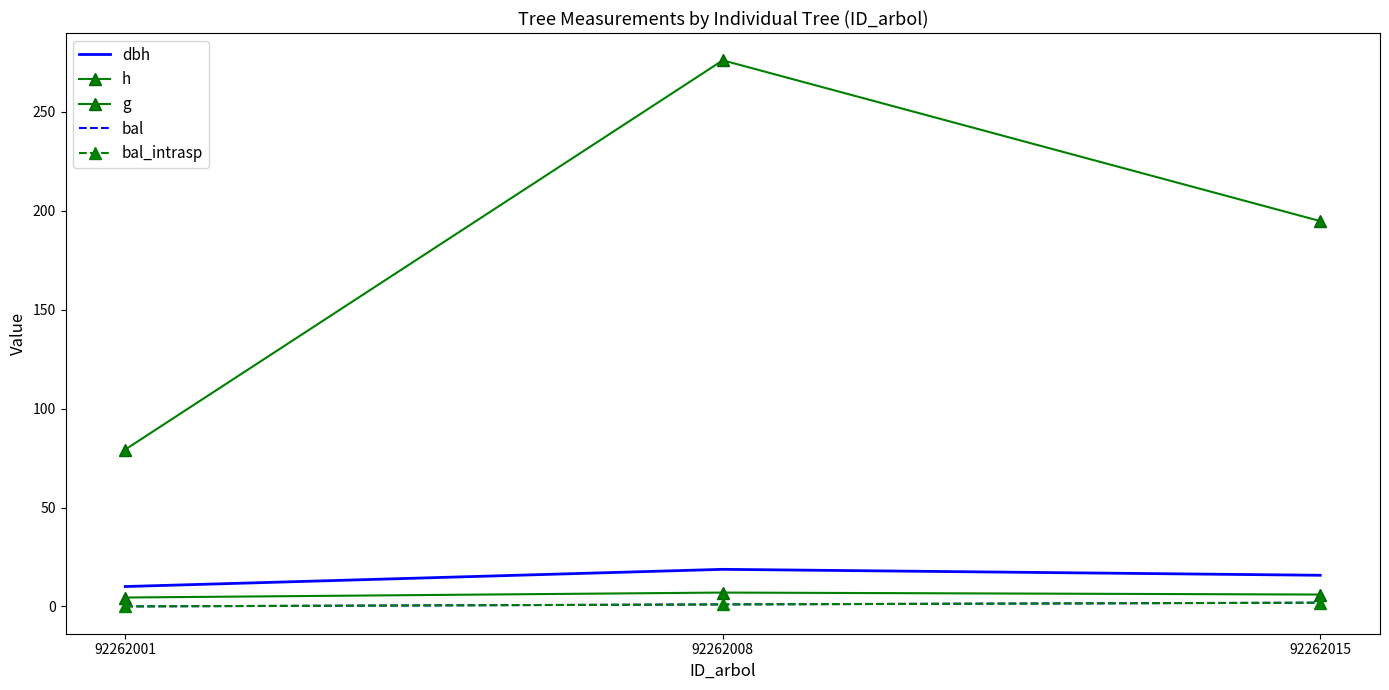

The value of bal_intrasp at 92262008 is 1.0. True or false?

True